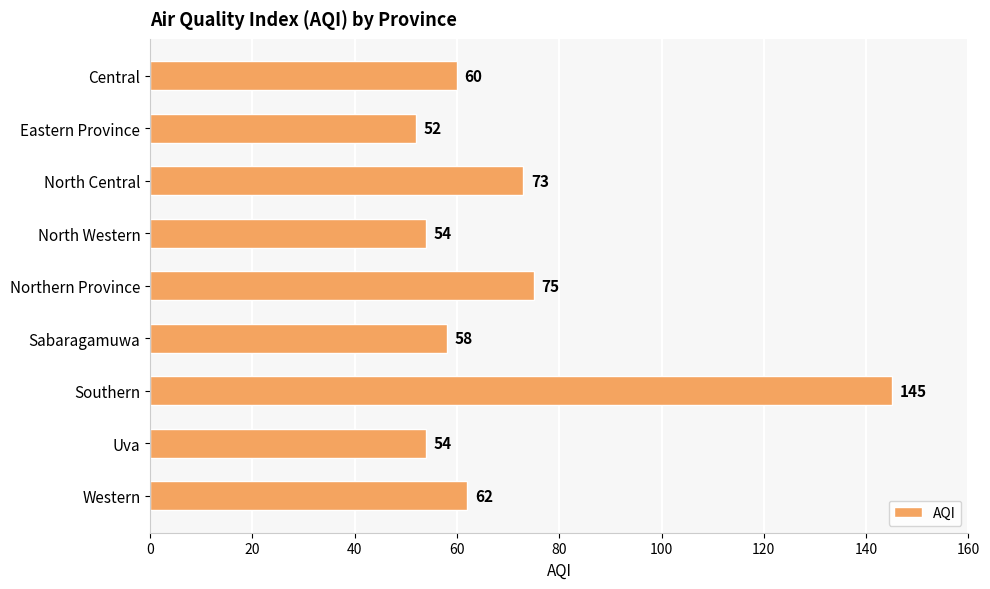

The value at Central is 60. True or false?

True